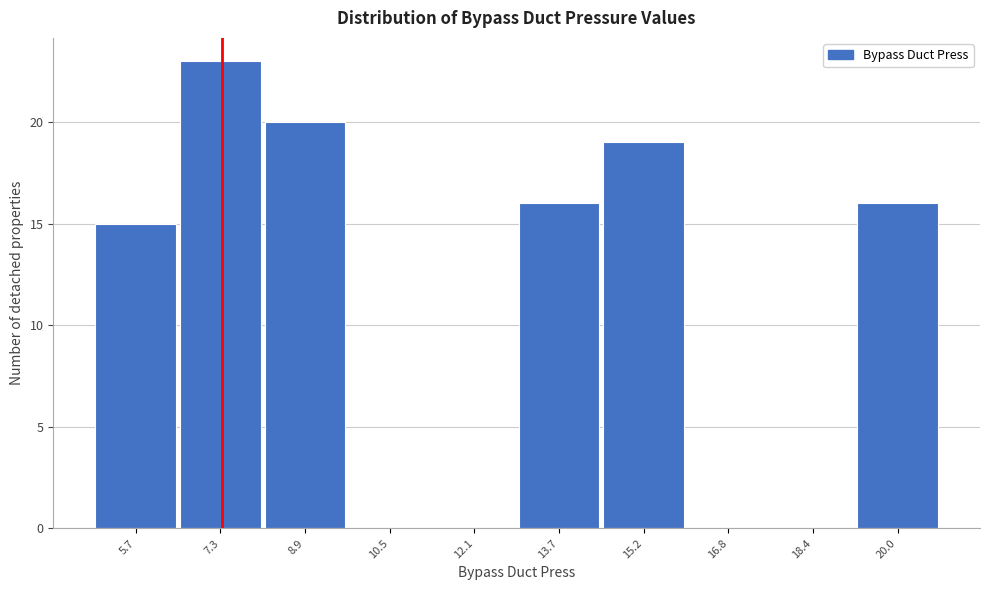

Reading left to right, transcribe all the data shown in this chart.

5.7=15	7.3=23	8.9=20	10.5=0	12.1=0	13.7=16	15.2=19	16.8=0	18.4=0	20.0=16